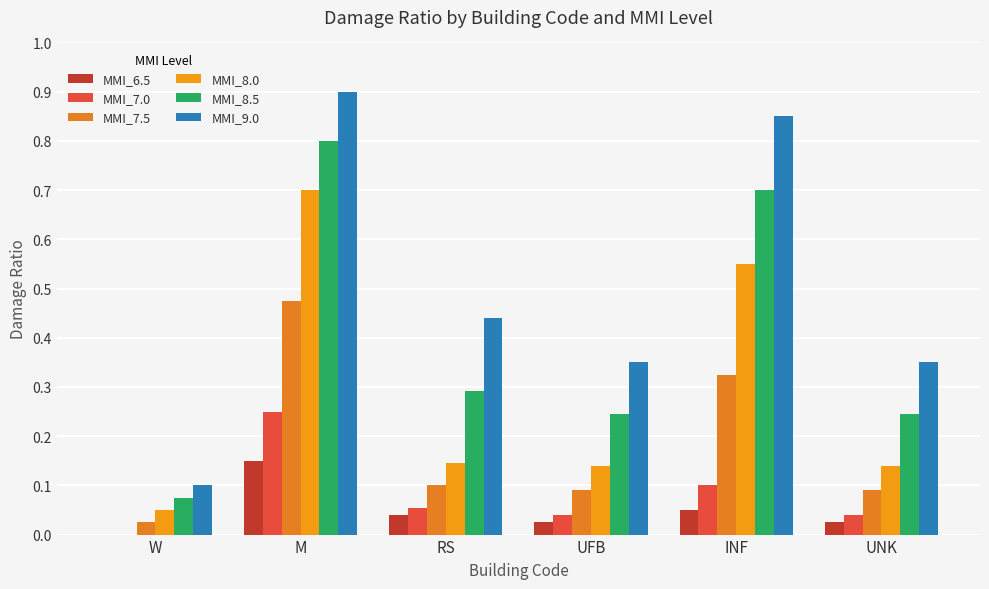

Reading right to left, extract all data points from this chart.

MMI_6.5: 0.0	0.1	0.0	0.0	0.1	0.0
MMI_7.0: 0.0	0.1	0.0	0.1	0.2	0.0
MMI_7.5: 0.1	0.3	0.1	0.1	0.5	0.0
MMI_8.0: 0.1	0.6	0.1	0.1	0.7	0.1
MMI_8.5: 0.2	0.7	0.2	0.3	0.8	0.1
MMI_9.0: 0.3	0.8	0.3	0.4	0.9	0.1